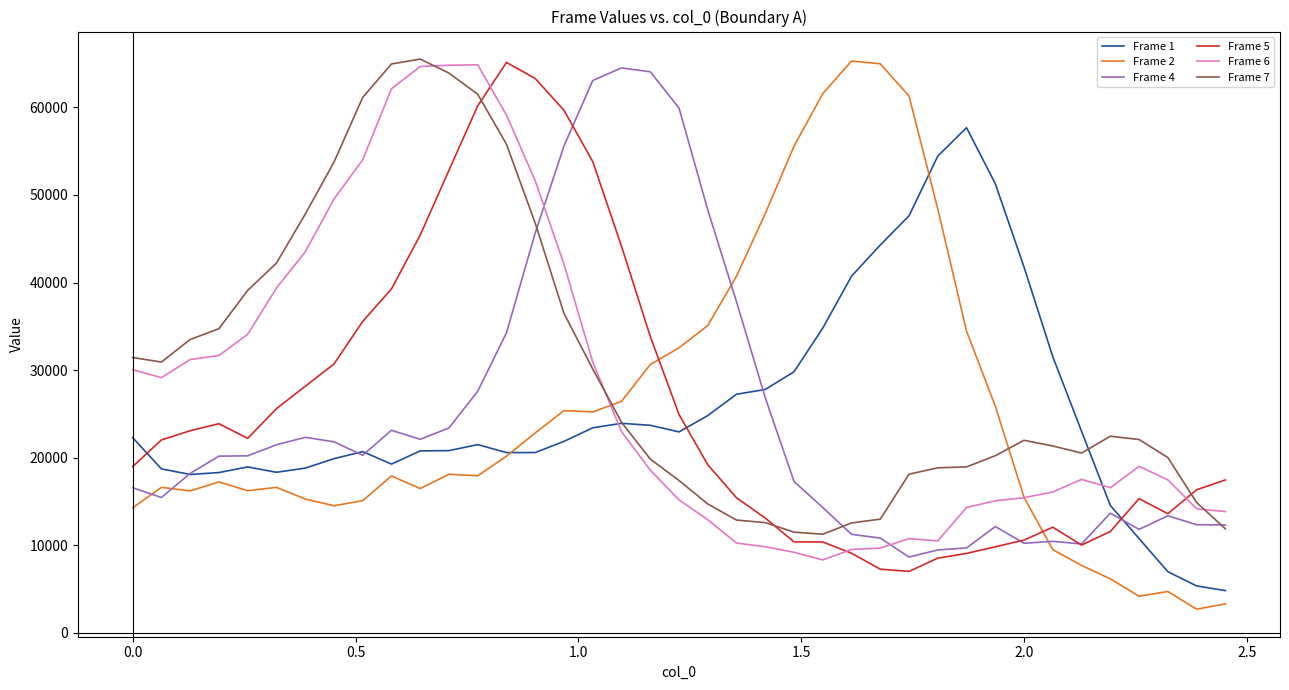

True or false: Frame 6 and Frame 1 intersect in this chart.

True